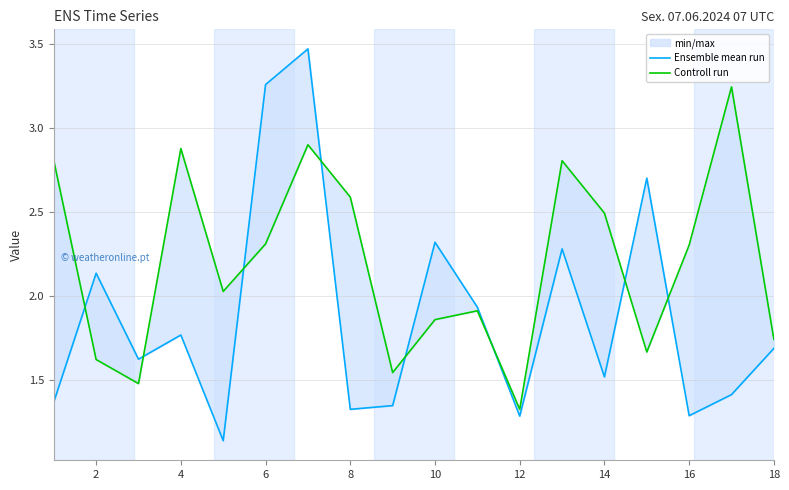

What is the value of the Controll run point at the 16th from the left?

2.3